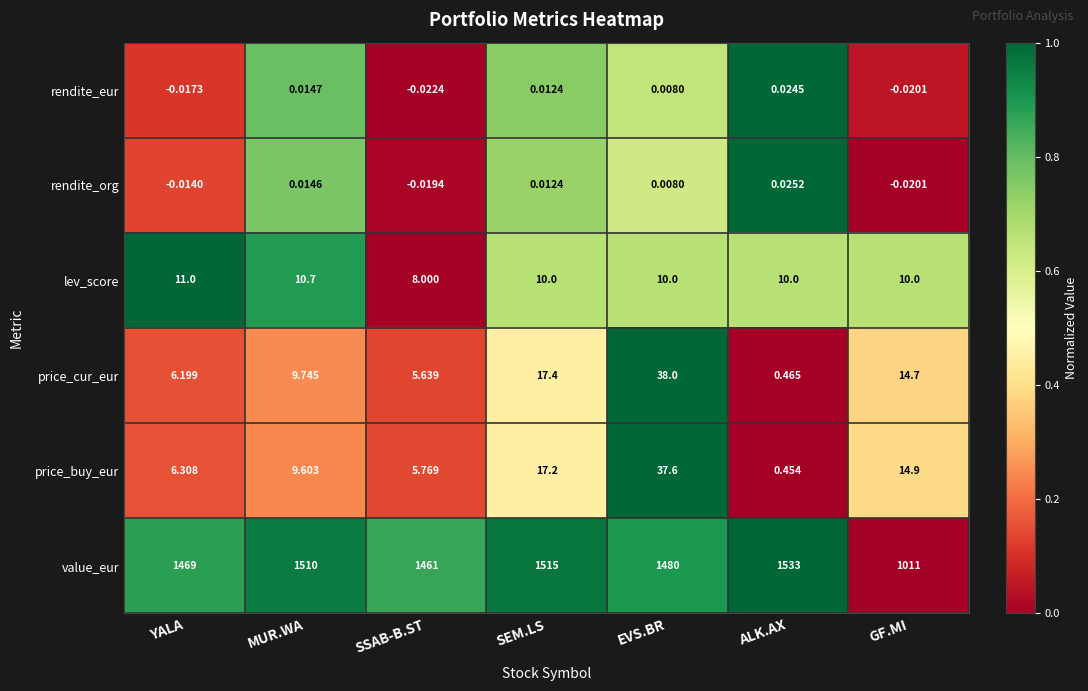

Where is rendite_org nearest to the value 0?

EVS.BR